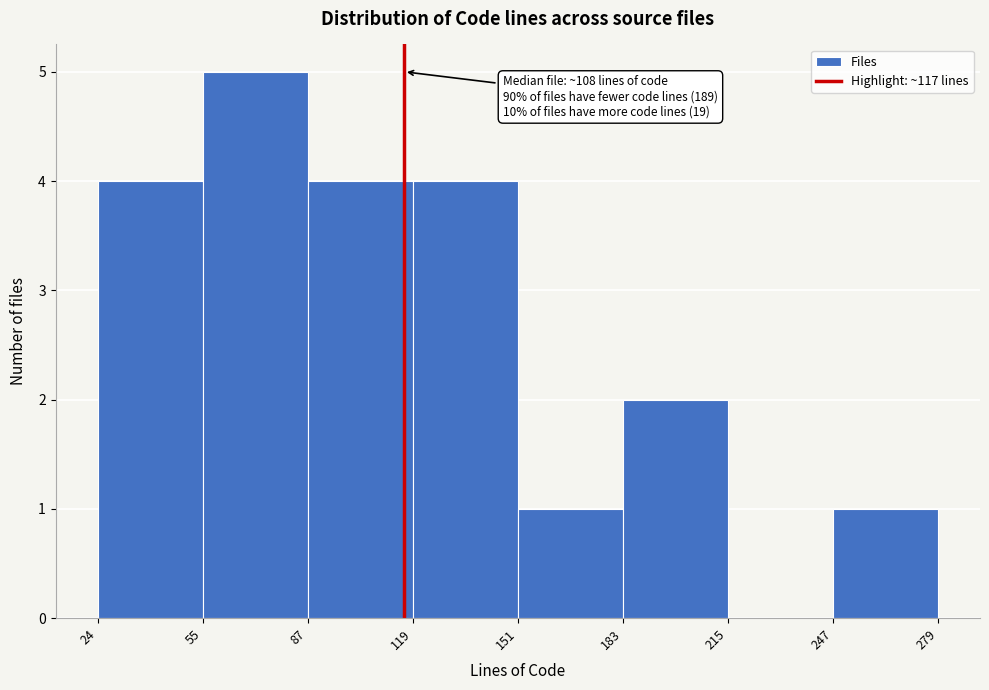

Which range on the x-axis has the tallest bar?

55 to 87